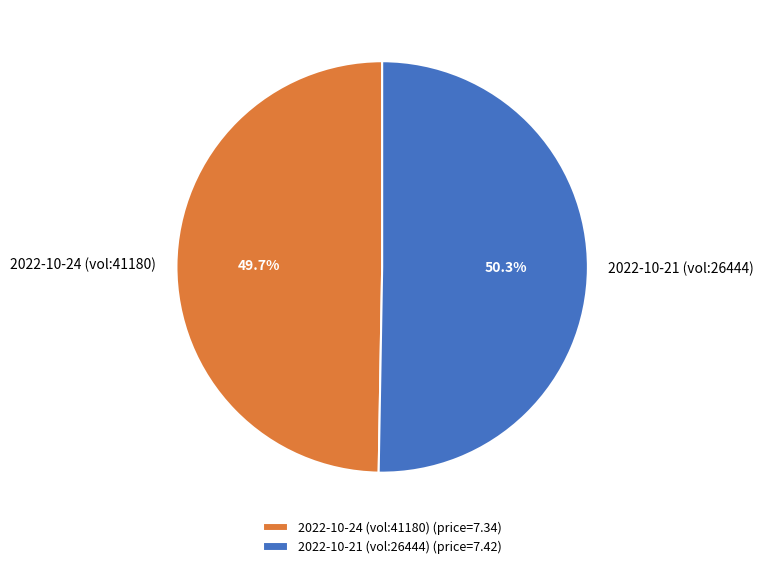

Is the sum of 2022-10-21 (vol:26444) and 2022-10-24 (vol:41180) greater than half?

Yes